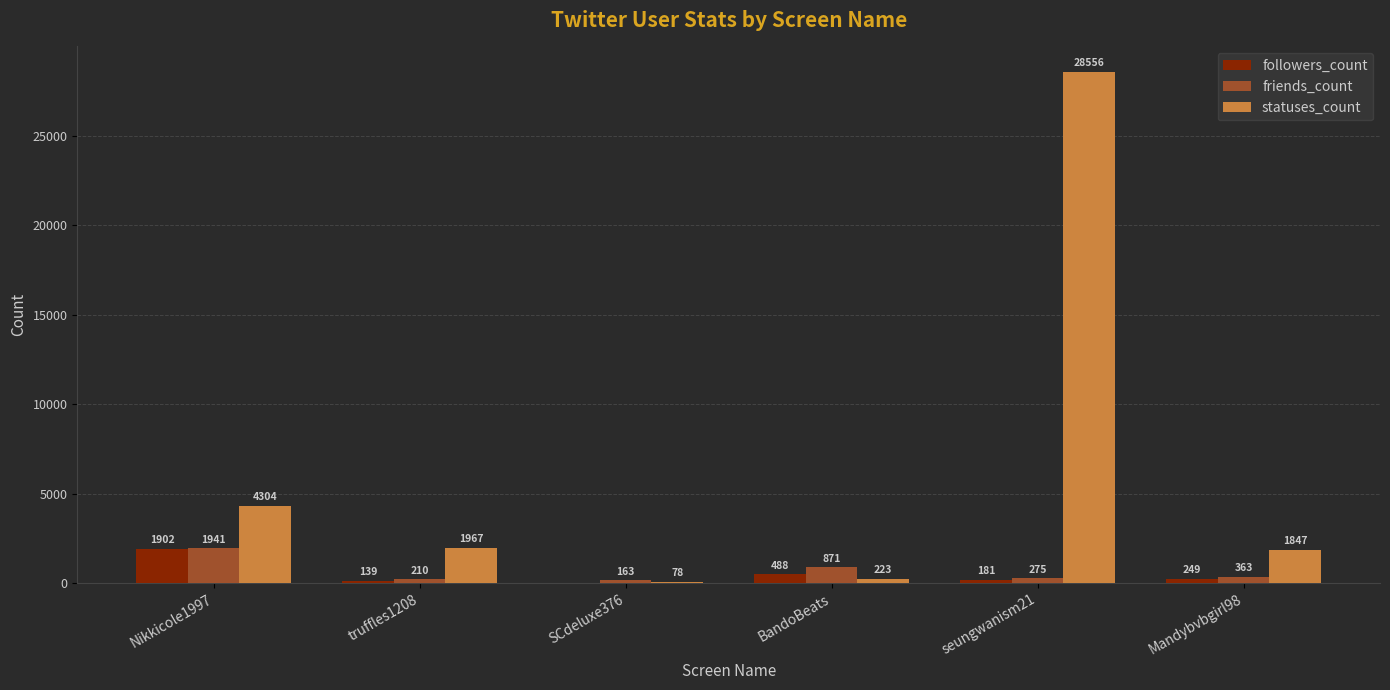

Count the number of categories in the chart.

6